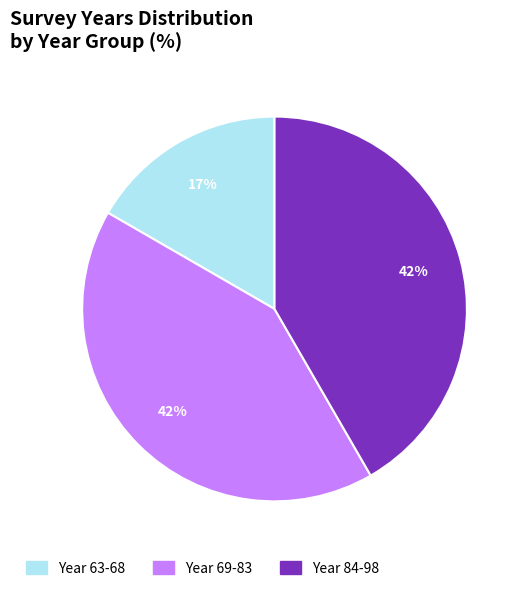

To the nearest percent, what is the average slice percentage?

33%